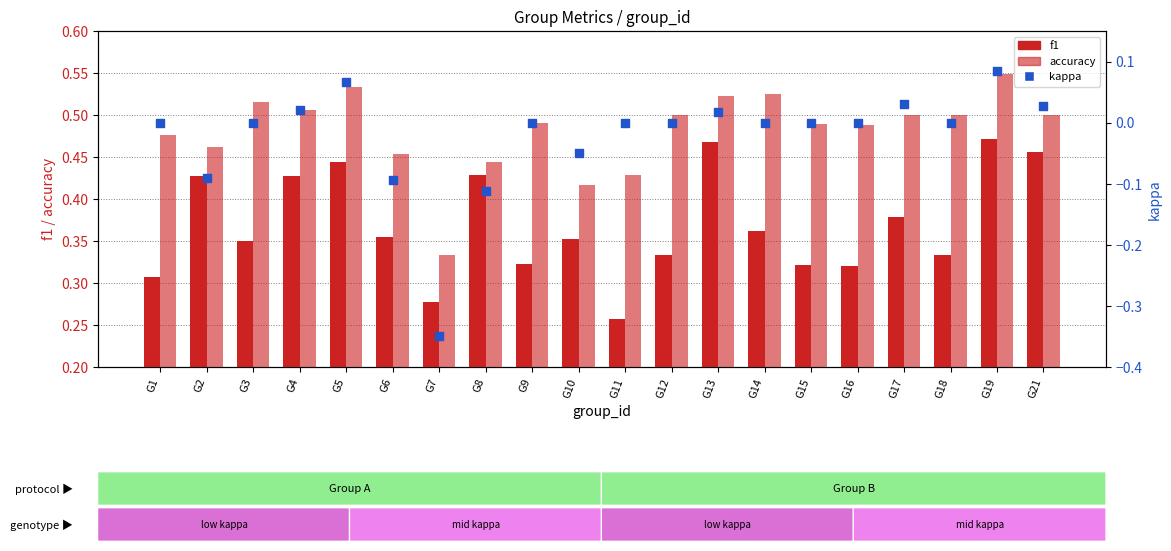

What is the total value across all series at G21?

1.0